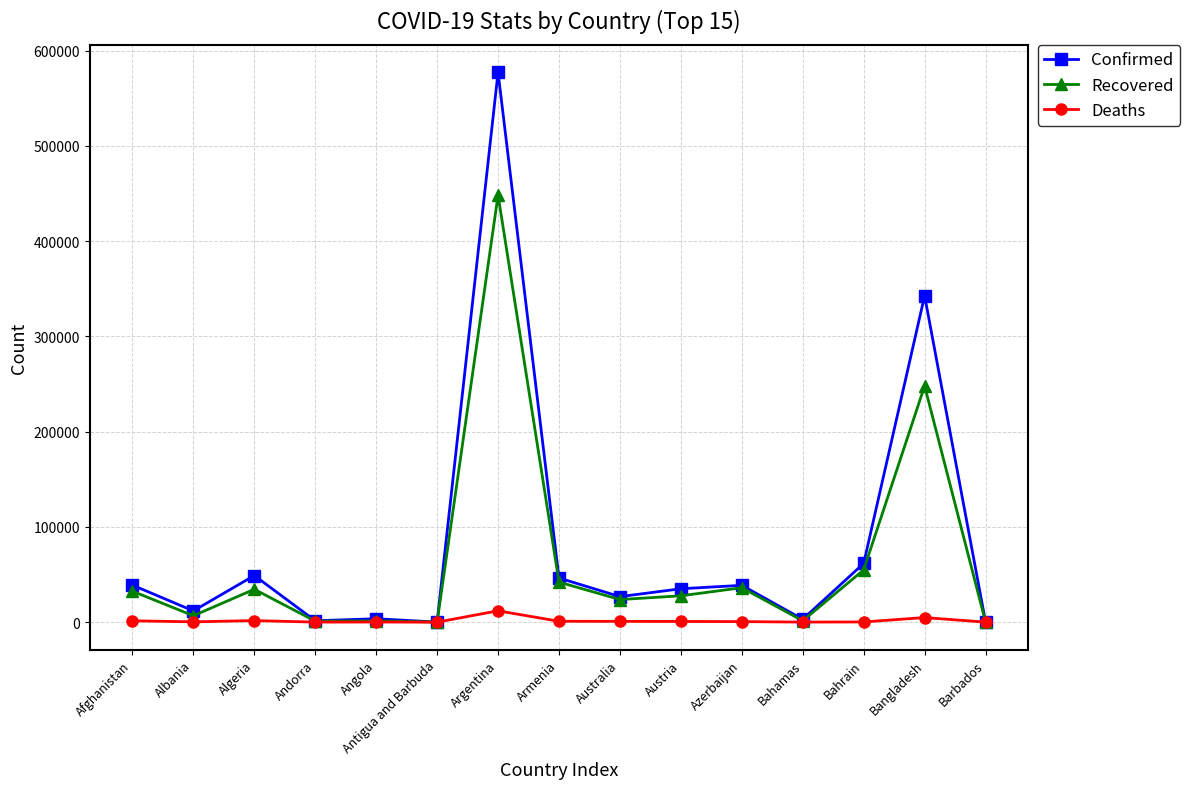

At which category does the chart reach its peak across all series?

Argentina